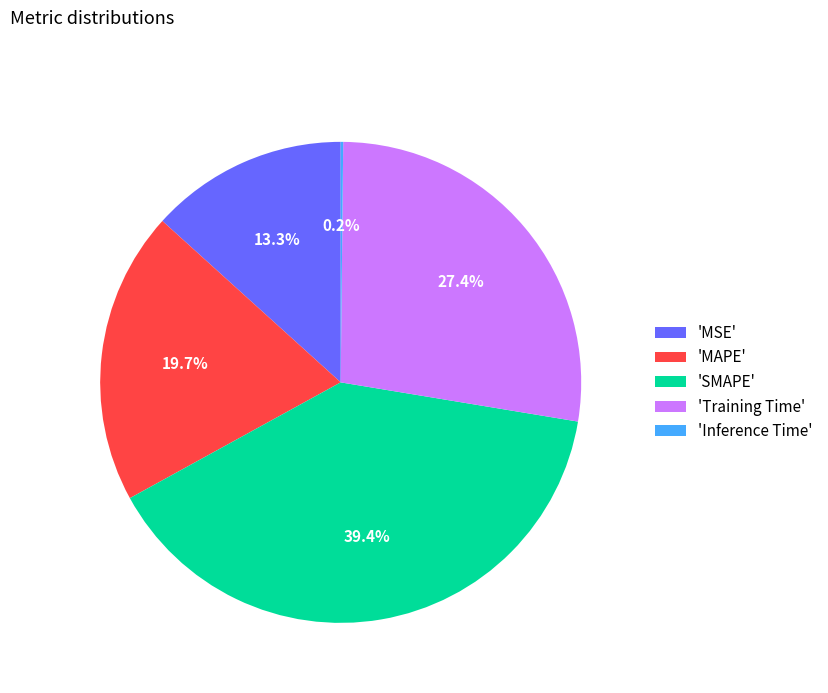

Between 'SMAPE' and 'MSE', which is larger?

'SMAPE'